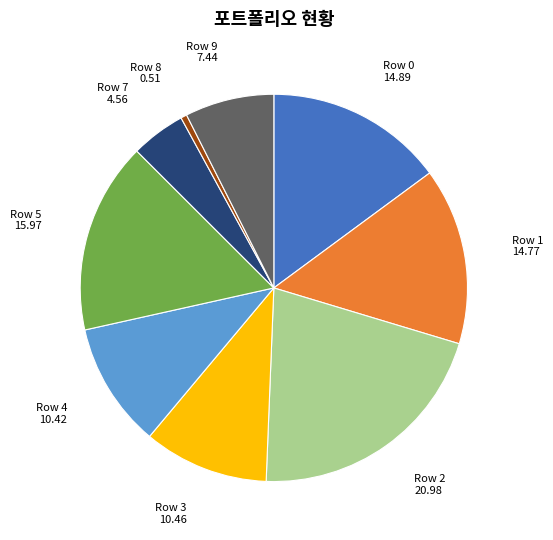

How many segments does this pie chart have?

9